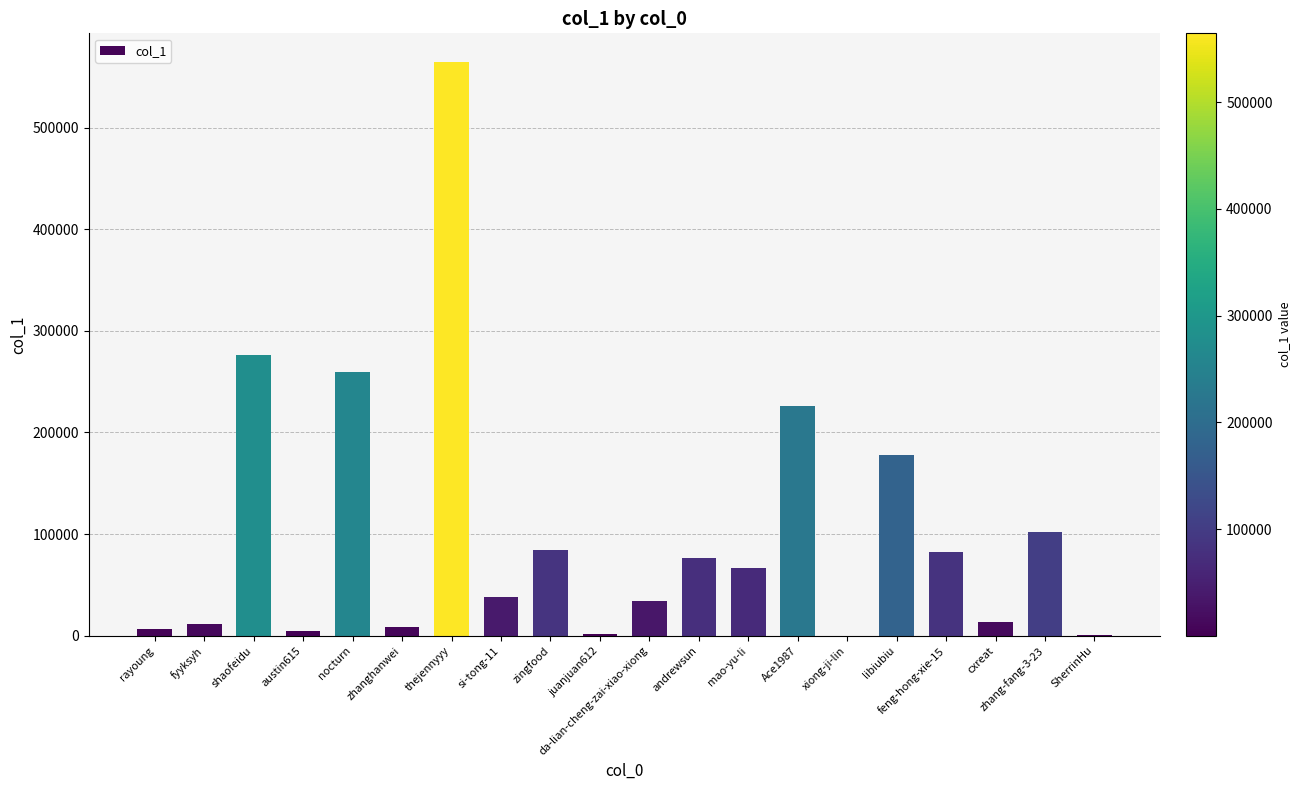

What is the difference between the values at zhanghanwei and Ace1987?

217457